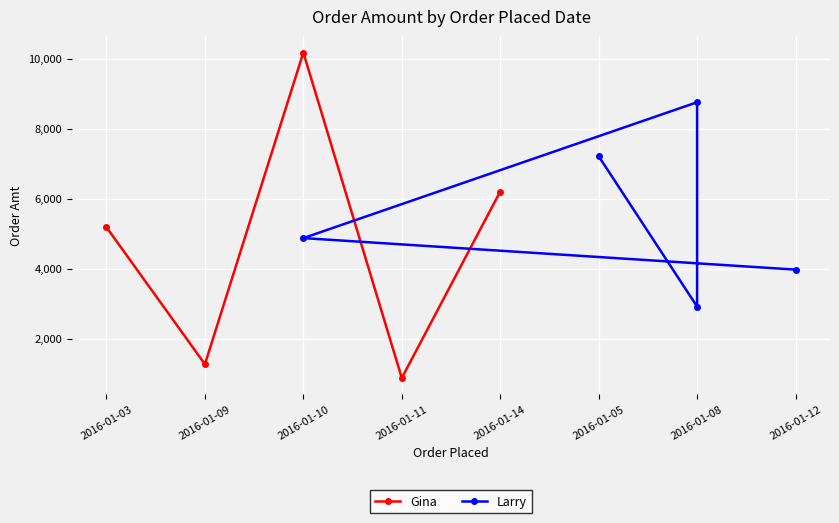

At which label is Gina closest to 5527?

2016-01-03